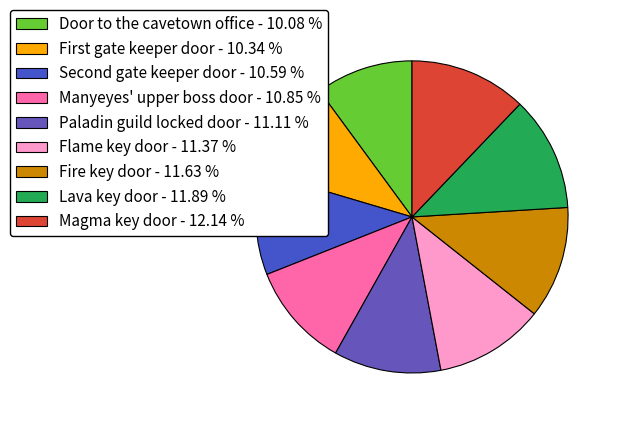

Count the number of slices in the pie.

9